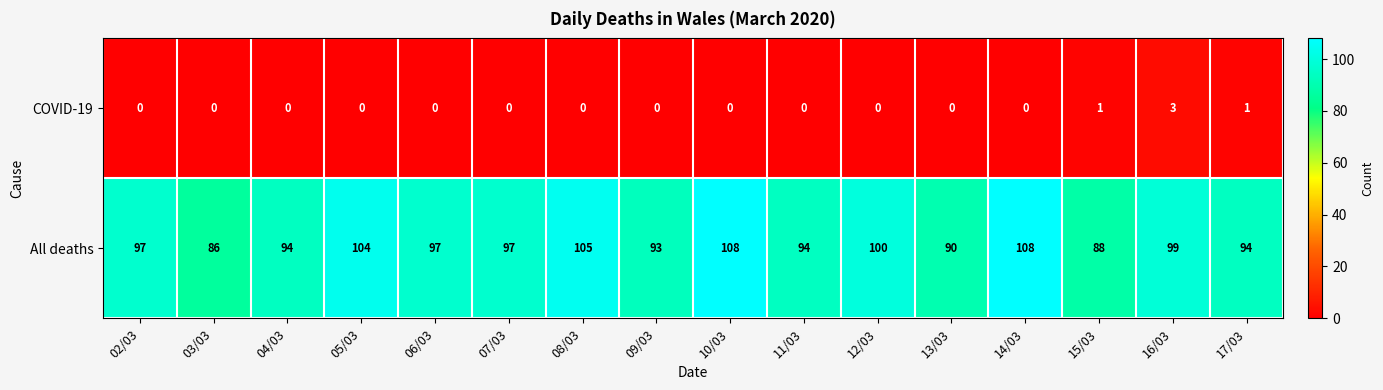

What is the difference between the All deaths values at 10/03 and 08/03?

3